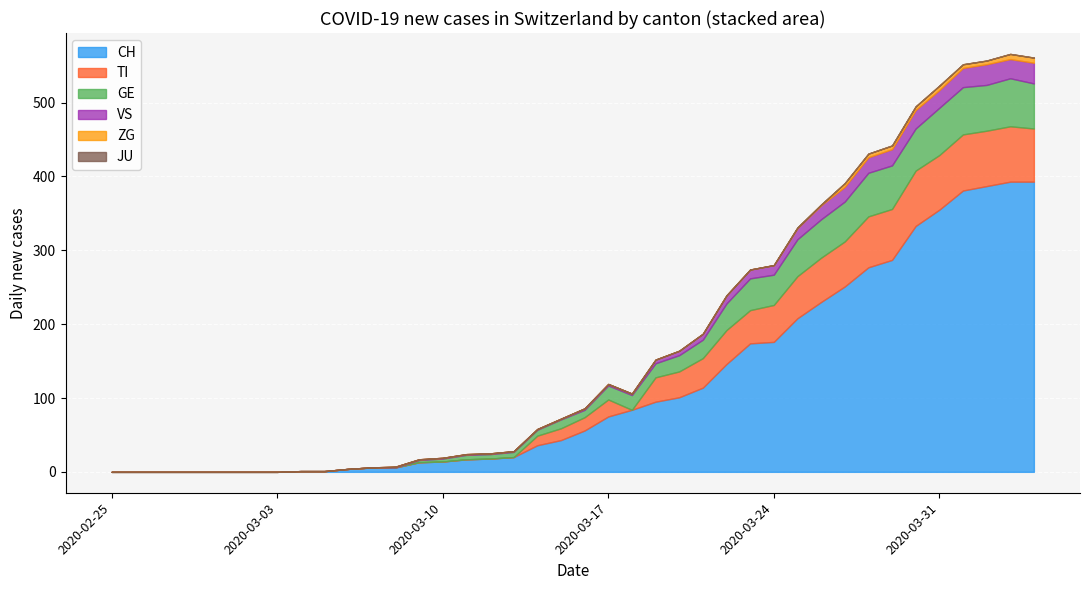

True or false: JU has a value of 0 at 24.

True